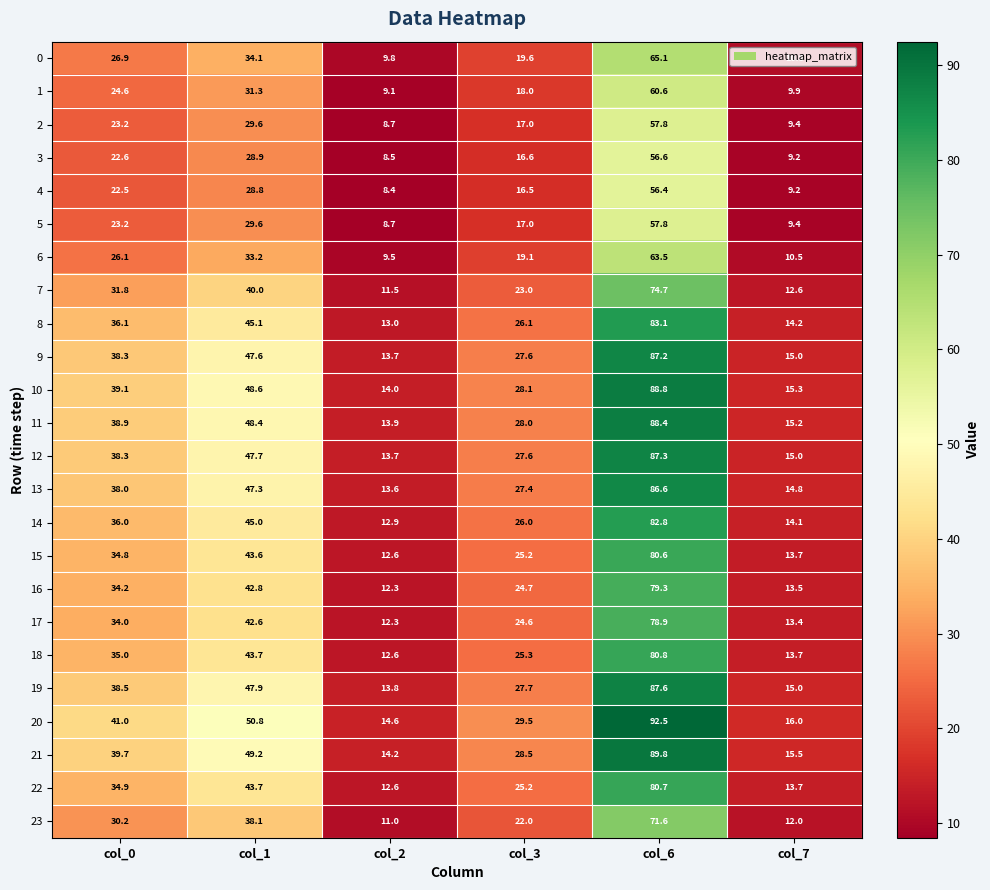

The 4 series shows 56.4 at col_6. True or false?

True